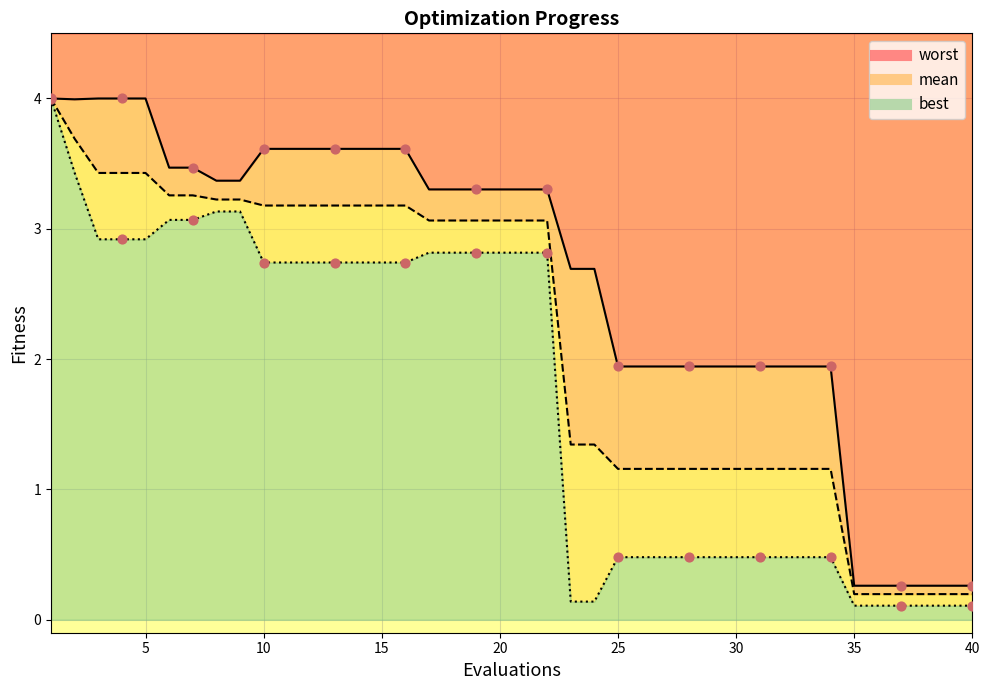

Which series has the widest spread of Y values?

best